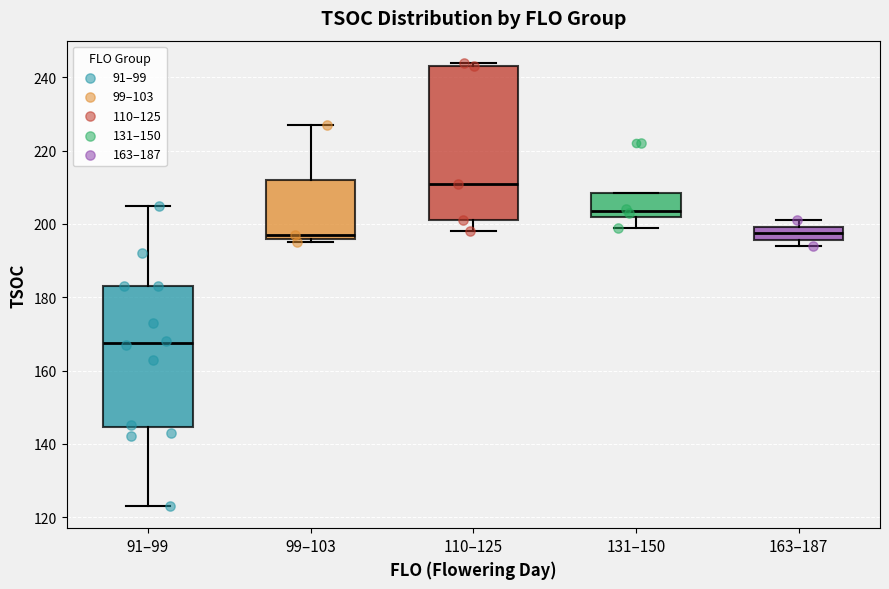

Reading left to right, transcribe this box plot: for each box, give where its median line is, the range the box spans, and where its two whiskers end, as read against the y-axis. The values are not printed on the chart, so give them approximately, as read against the axis.

91–99: median 168, box 144 to 184, whiskers 124 to 206
99–103: median 198, box 196 to 212, whiskers 196 (just below the box's lower edge) to 228
110–125: median 212, box 202 to 244, whiskers 198 to 244 (just above the box's upper edge)
131–150: median 204, box 202 to 208, whiskers 200 to 208
163–187: median 198, box 196 to 200, whiskers 194 to 202